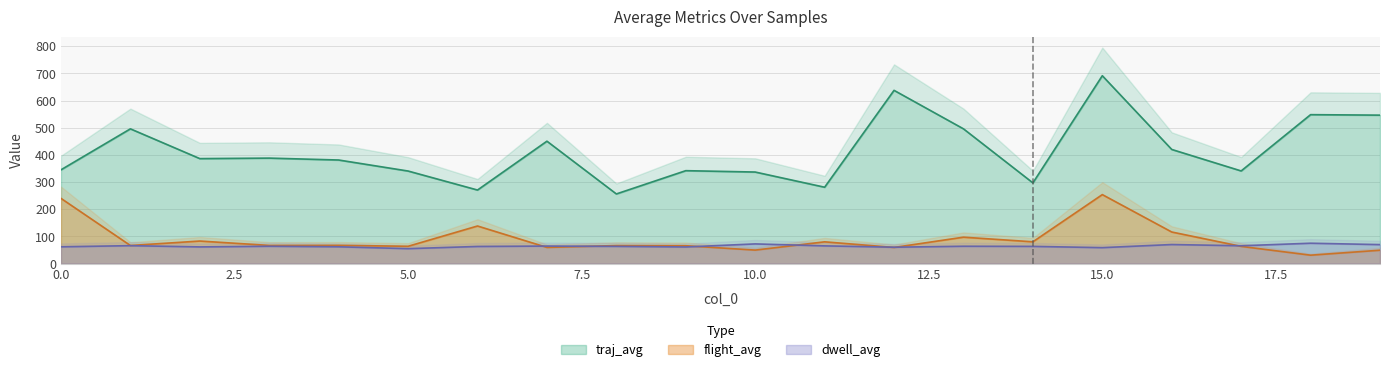

What is the average value of the flight_avg series?

89.9